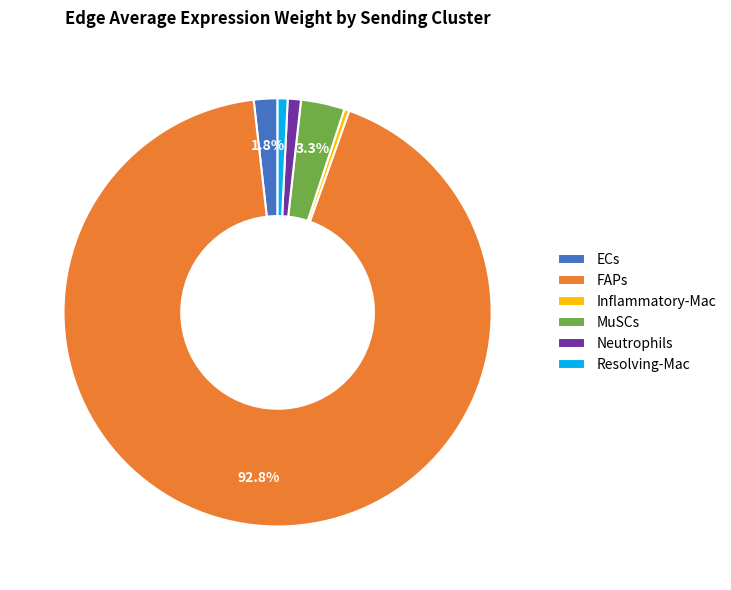

Which slice is the largest?

FAPs